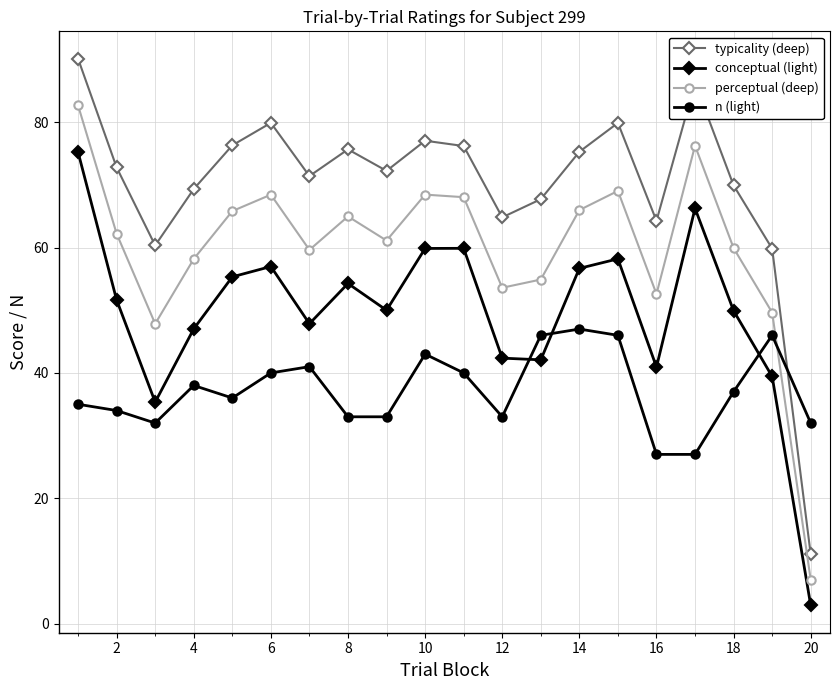

Which series has the largest total across all categories?

typicality (deep)